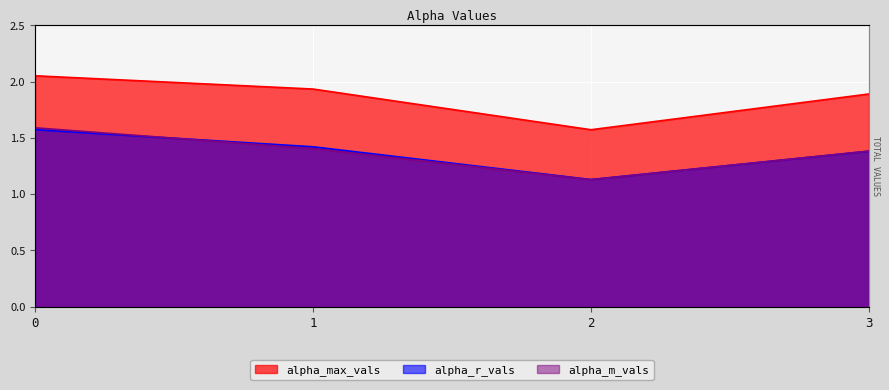

How many alpha_m_vals values are between 1 and 2?

4